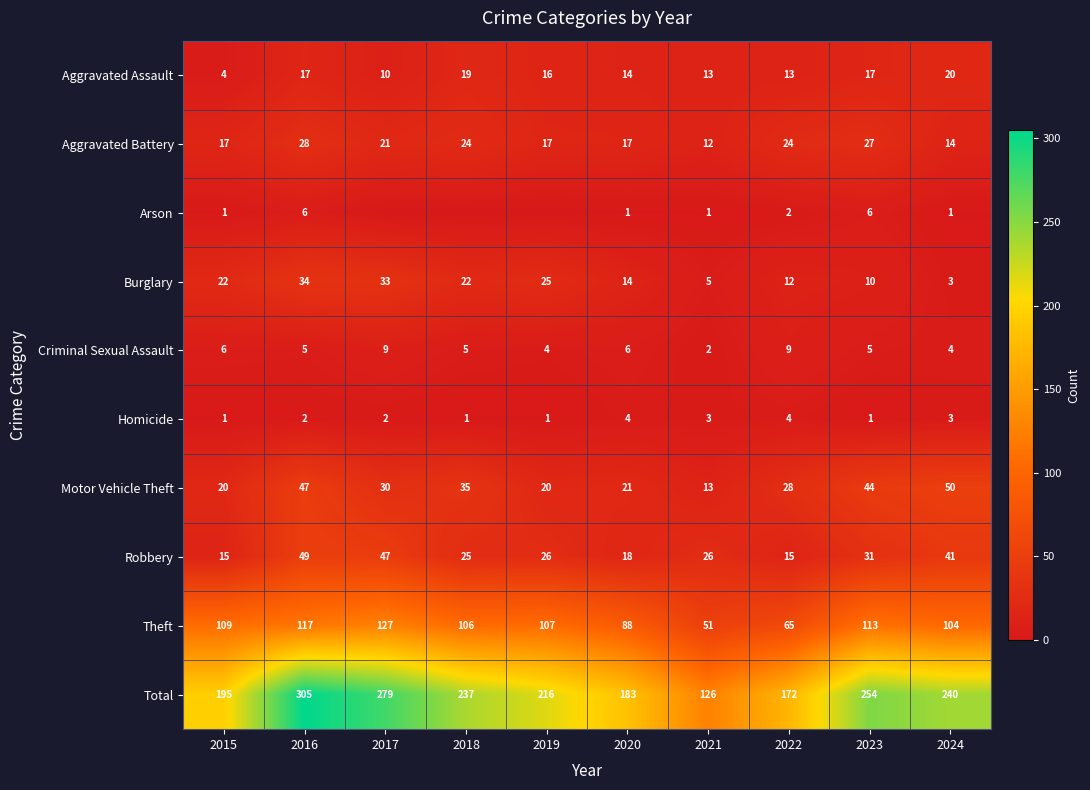

At which category does the chart reach its peak across all series?

2016